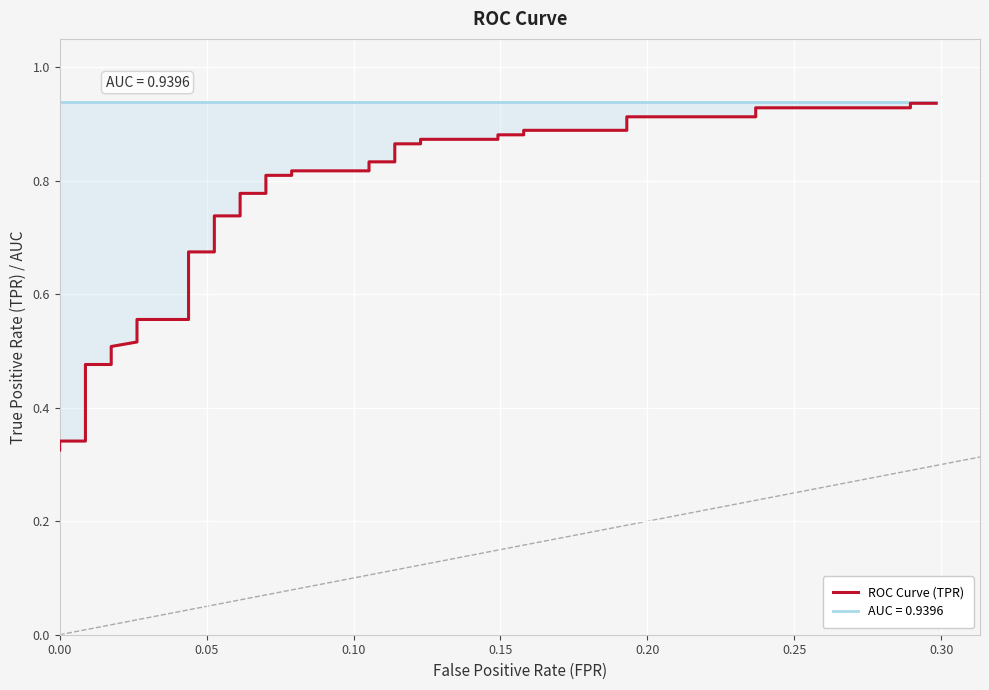

Reading left to right, list all the values displayed in this chart.

0.3	0.3	0.3	0.4	0.4	0.4	0.4	0.4	0.5	0.5	0.5	0.5	0.6	0.6	0.7	0.7	0.7	0.7	0.8	0.8	0.8	0.8	0.8	0.8	0.8	0.8	0.9	0.9	0.9	0.9	0.9	0.9	0.9	0.9	0.9	0.9	0.9	0.9	0.9	0.9